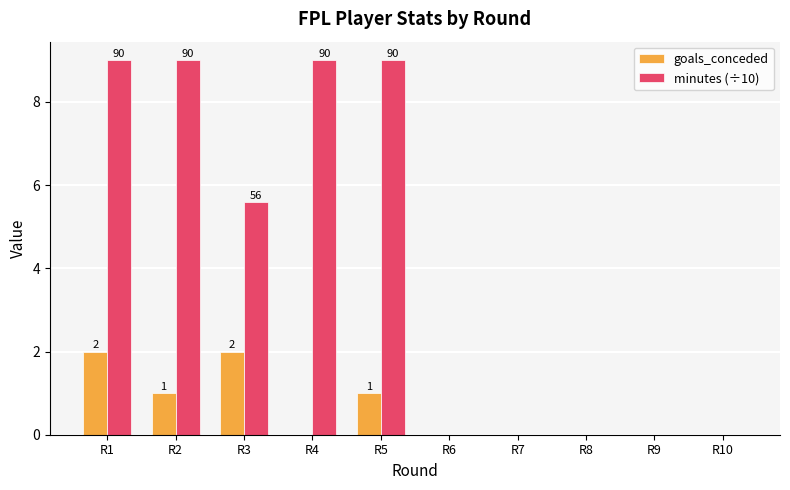

What is the average value of the goals_conceded series?

0.6